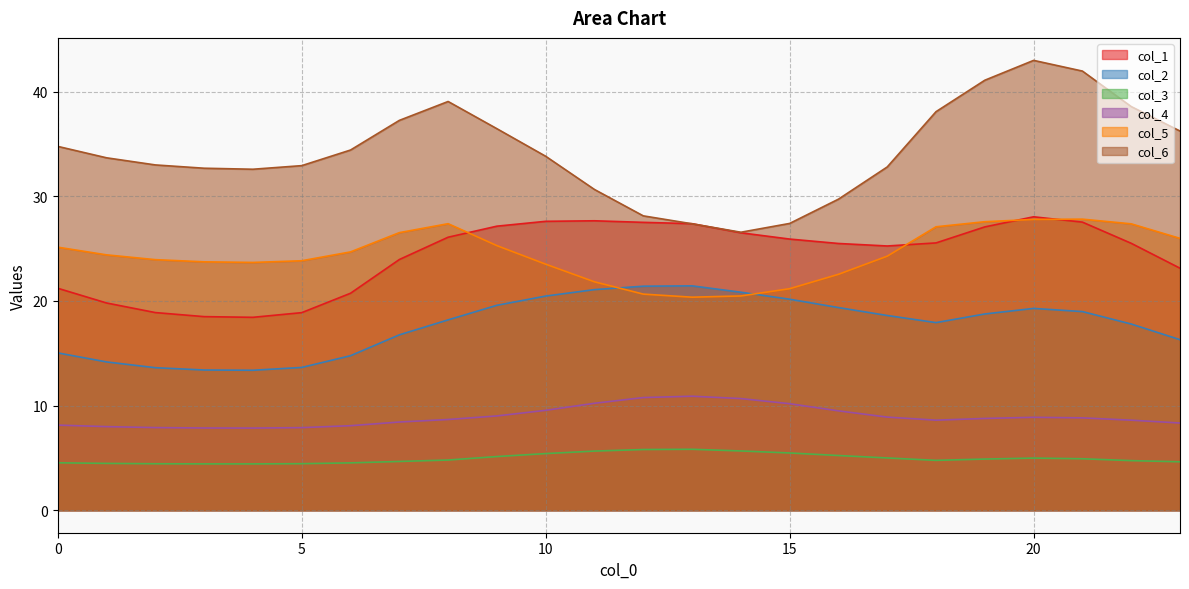

What is the difference between the maximum and minimum values in the col_6 series?

16.4